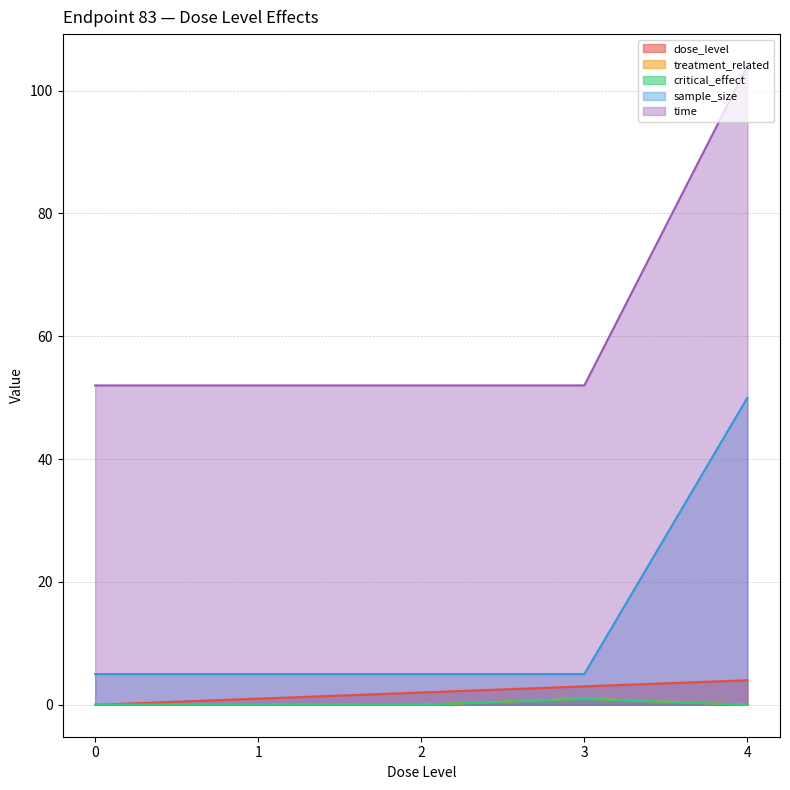

What are all the series names shown in the legend?

dose_level, treatment_related, critical_effect, sample_size, time